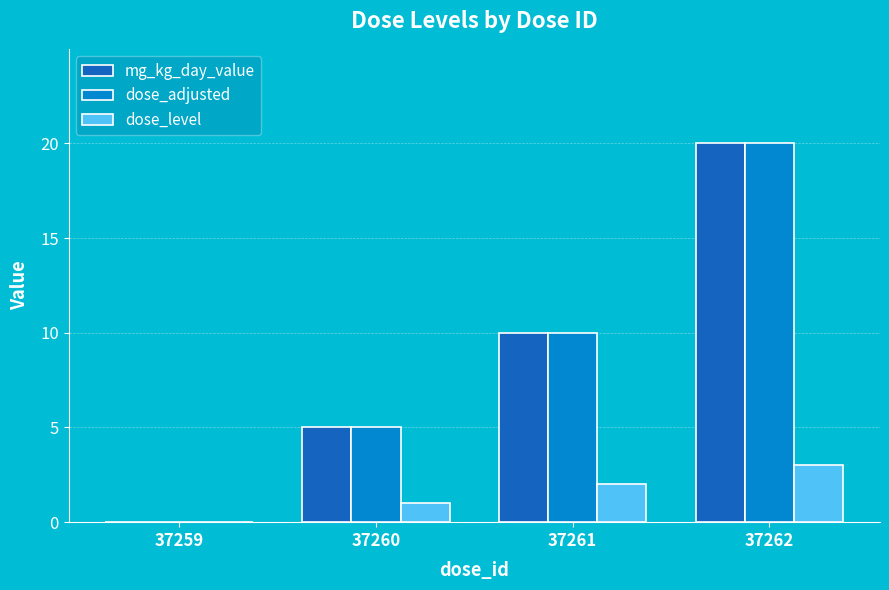

What is the sum of all dose_level values?

6